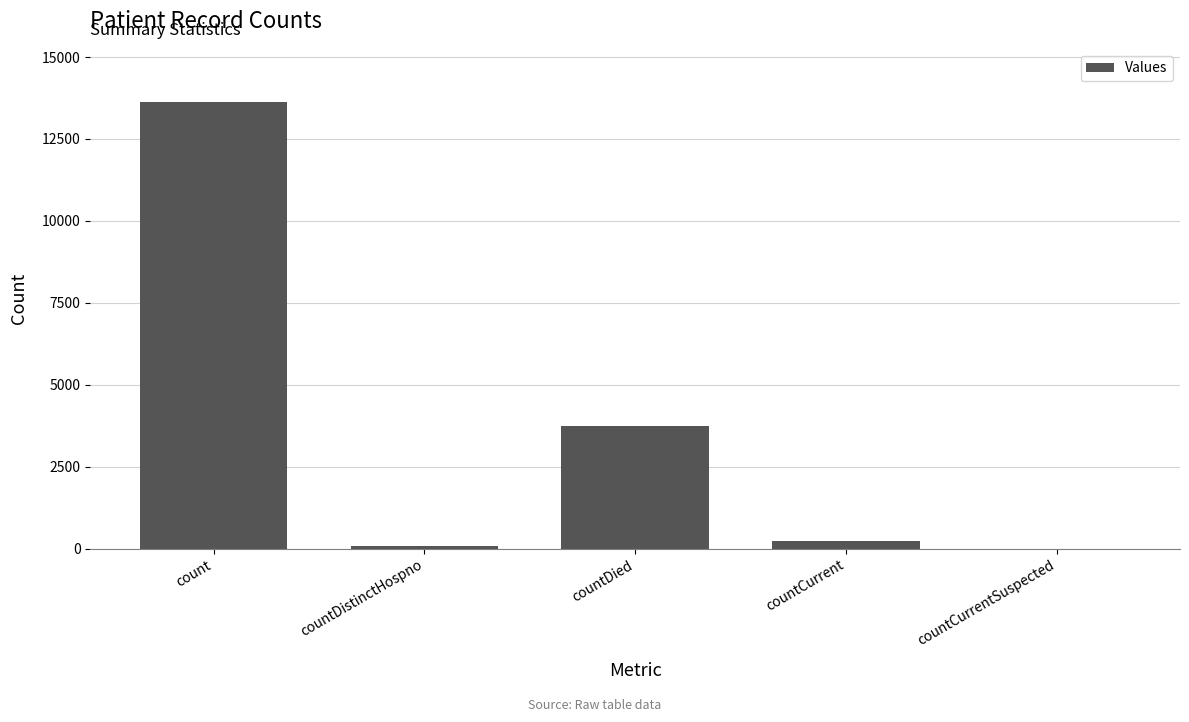

The value at countDistinctHospno is 74. True or false?

True